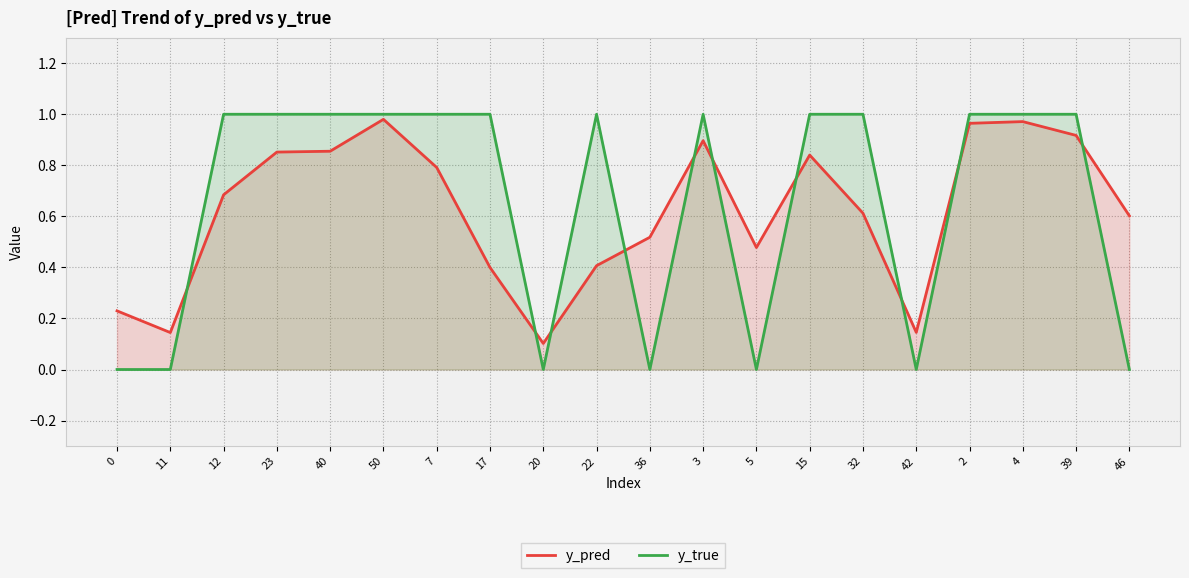

True or false: y_pred and y_true cross at least once.

True